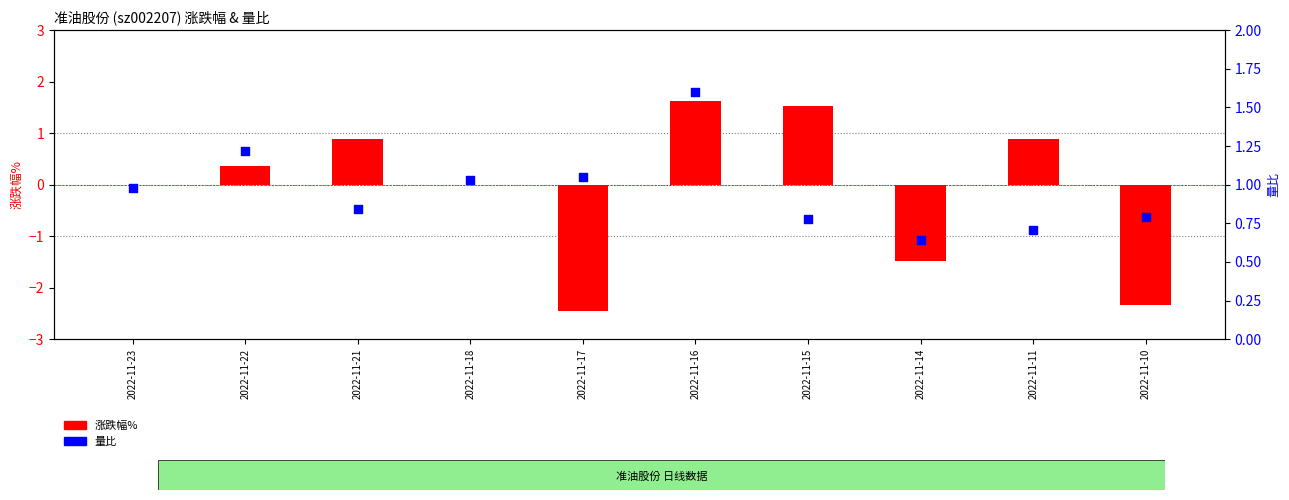

What are all the series names shown in the legend?

涨跌幅%, 量比